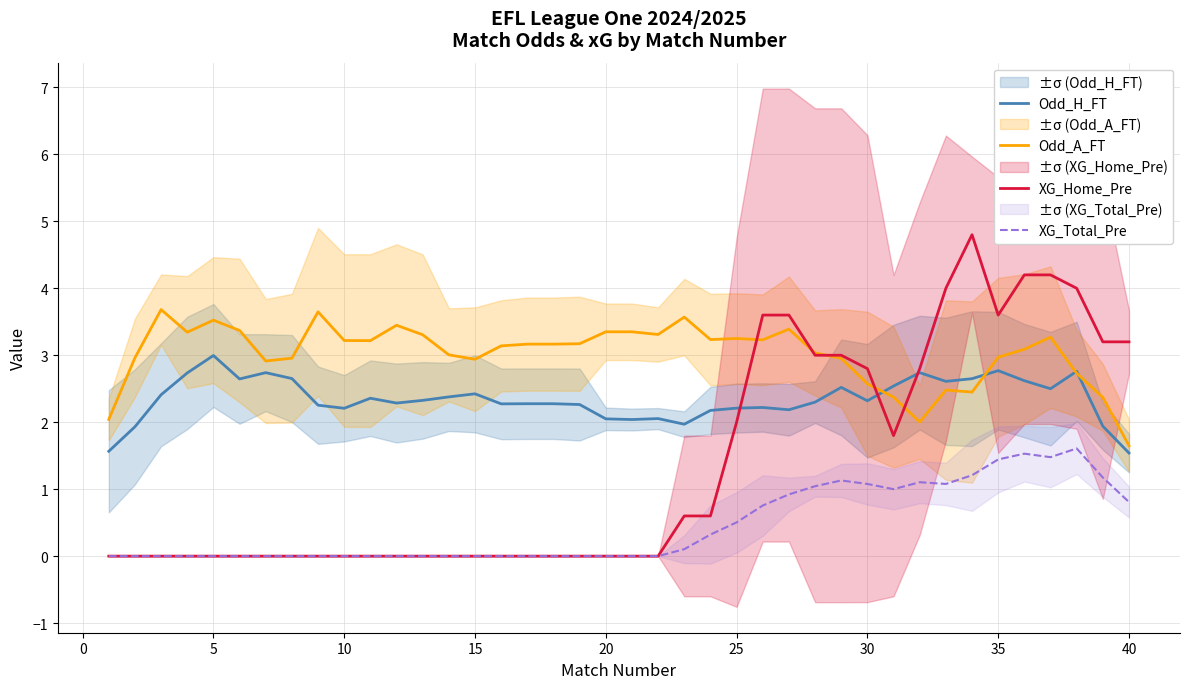

Is it true that Odd_A_FT equals 1.6 at 30?

False